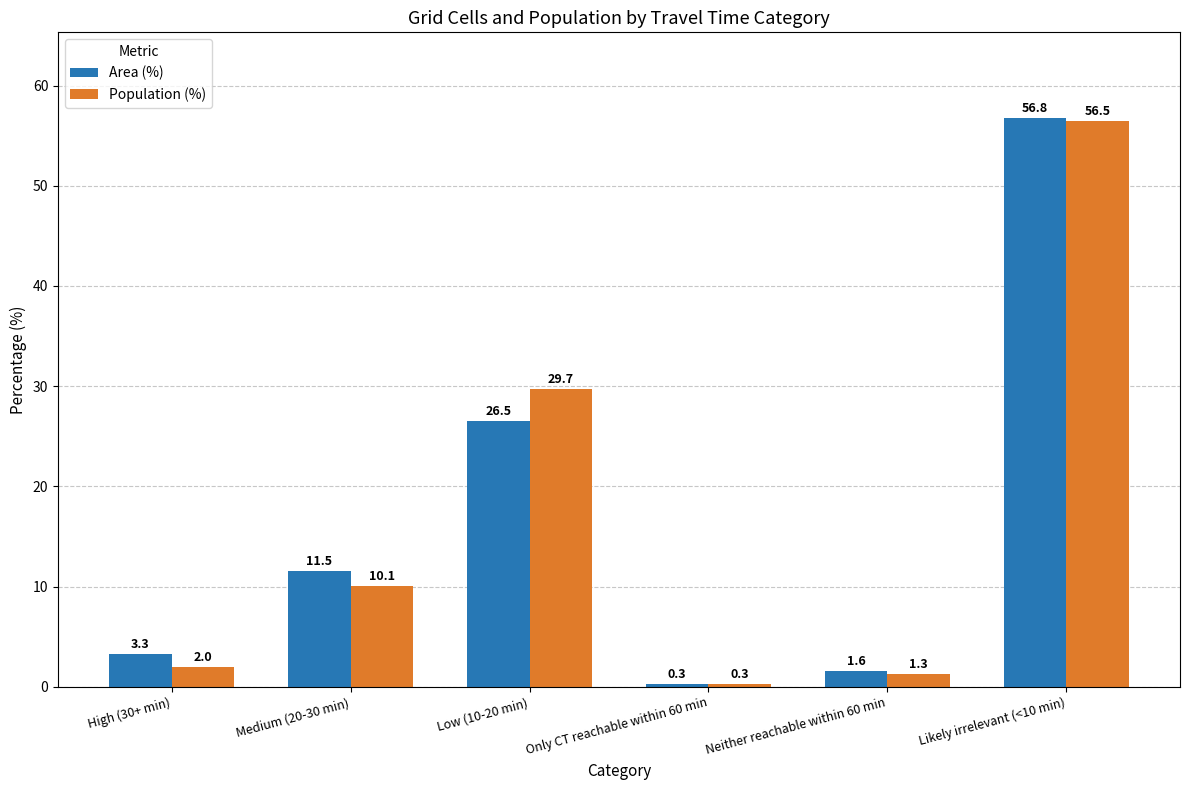

What is the label of the 6th bar from the right?

High (30+ min)